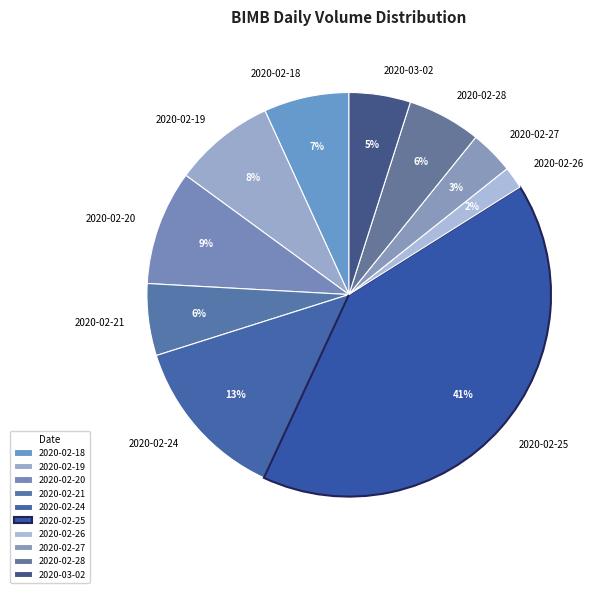

How many segments does this pie chart have?

10